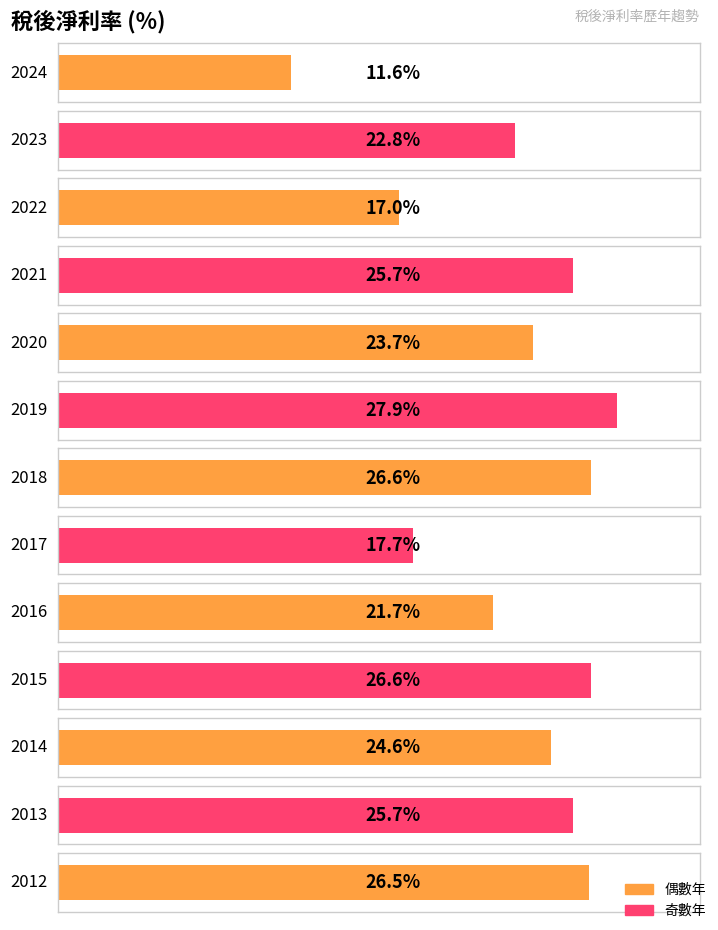

At which category does the chart reach its minimum across all series?

2024